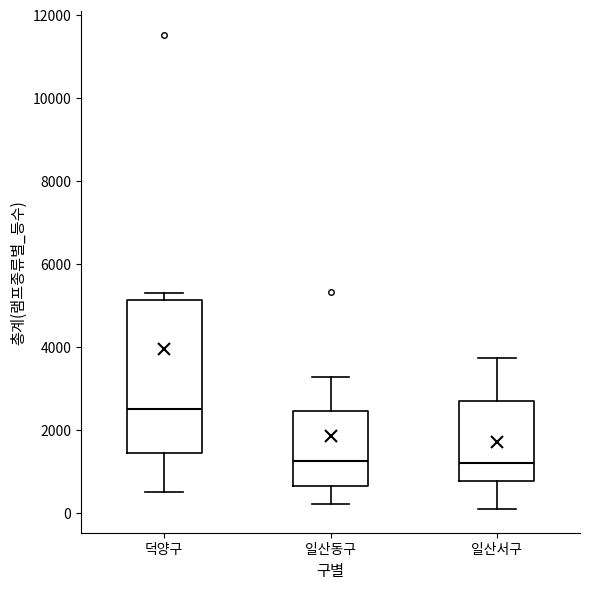

Reading left to right, transcribe this box plot: for each box, give where its median line is, the range the box spans, and where its two whiskers end, as read against the y-axis. The values are not printed on the chart, so give them approximately, as read against the axis.

덕양구: median 2600, box 1400 to 5200, whiskers 600 to 5400
일산동구: median 1200, box 600 to 2400, whiskers 200 to 3200
일산서구: median 1200, box 800 to 2600, whiskers 0 to 3800